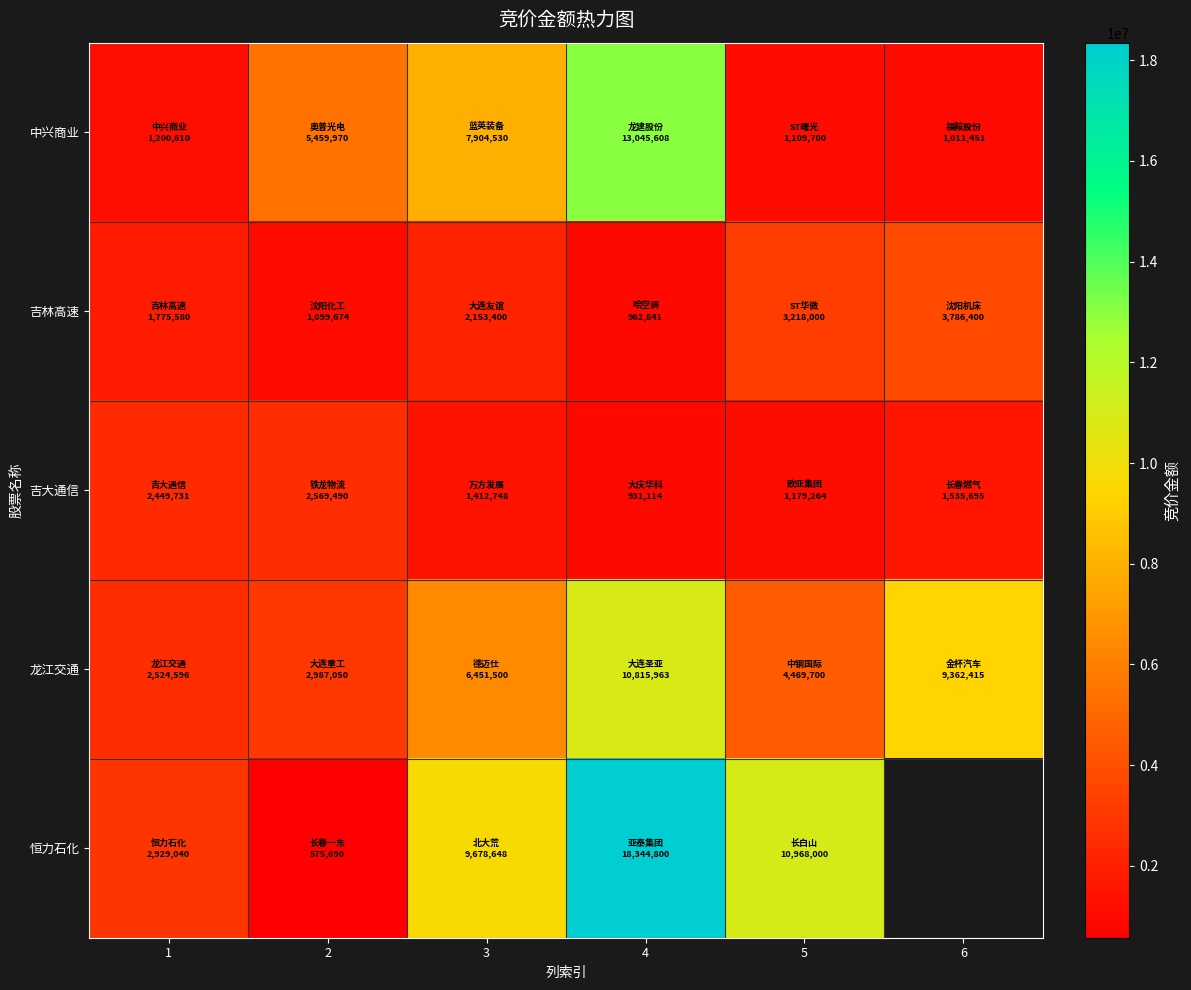

Which label corresponds to the largest value in the chart?

4